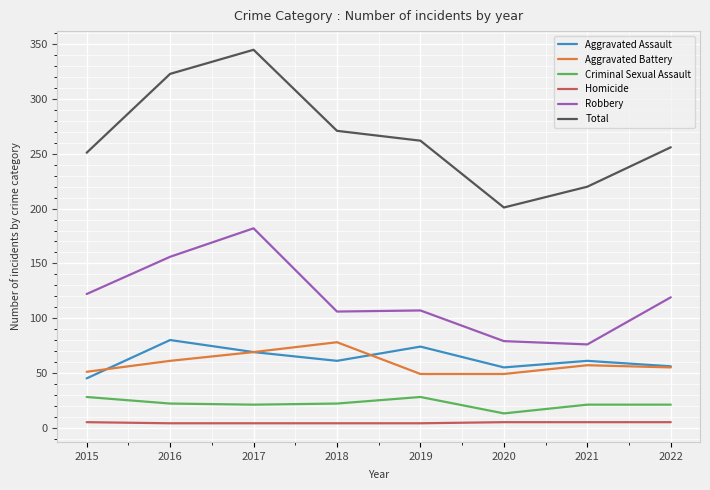

Between 2017 and 2021, which series saw the biggest shift?

Total